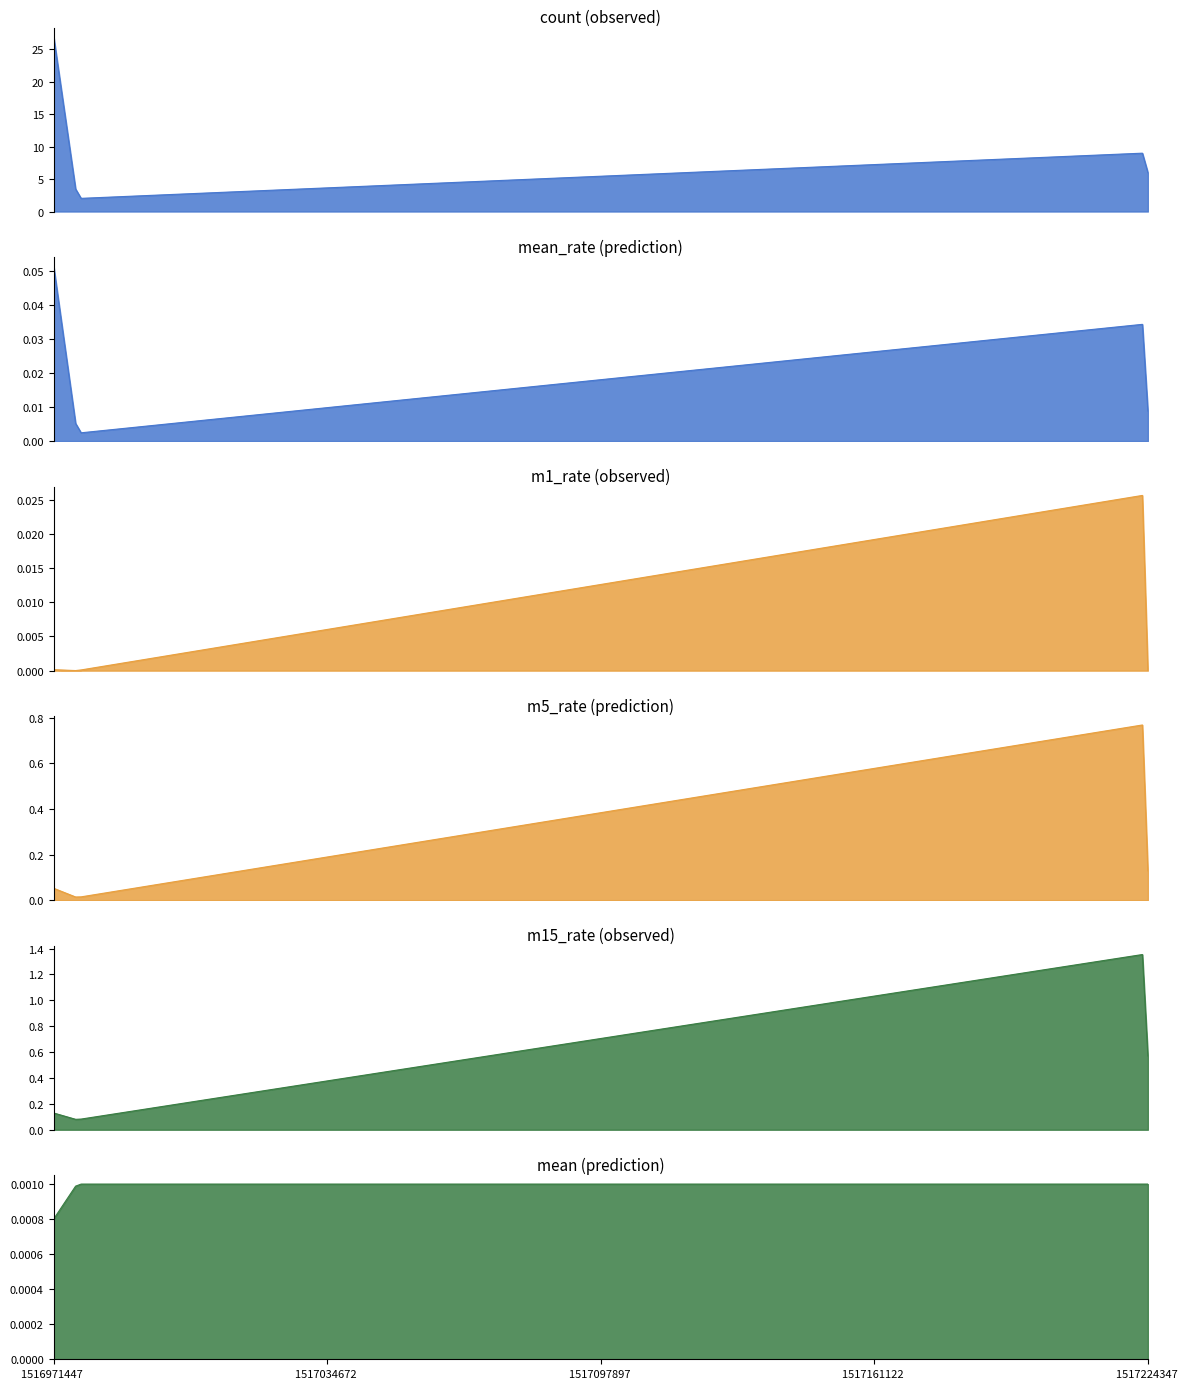

What value does the m15_rate series have at 1517224347?

0.6